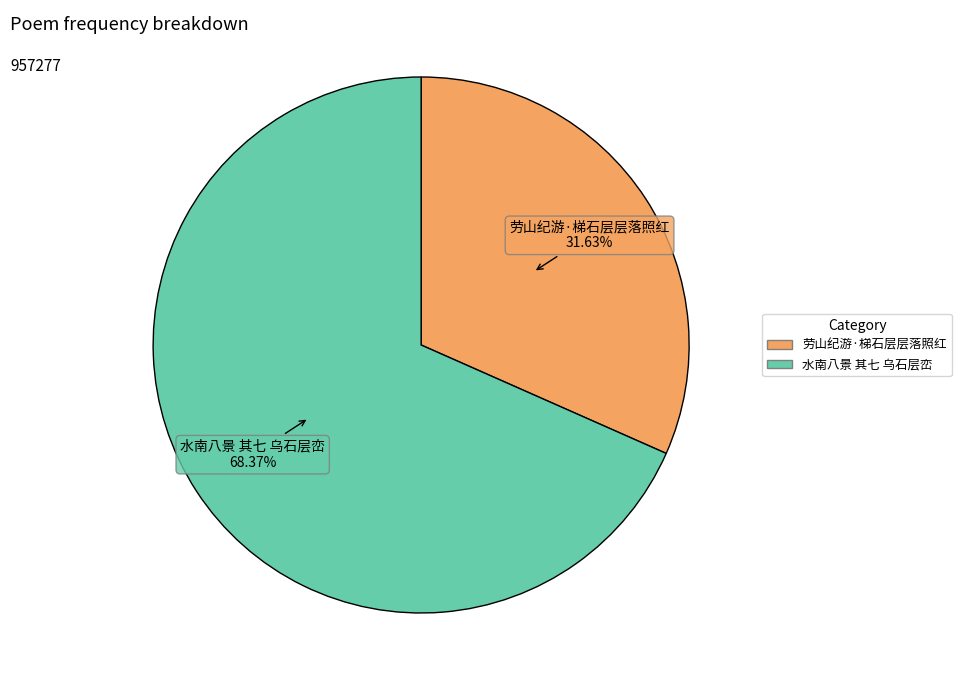

Rank the categories by value from lowest to highest.

劳山纪游·梯石层层落照红, 水南八景 其七 乌石层峦